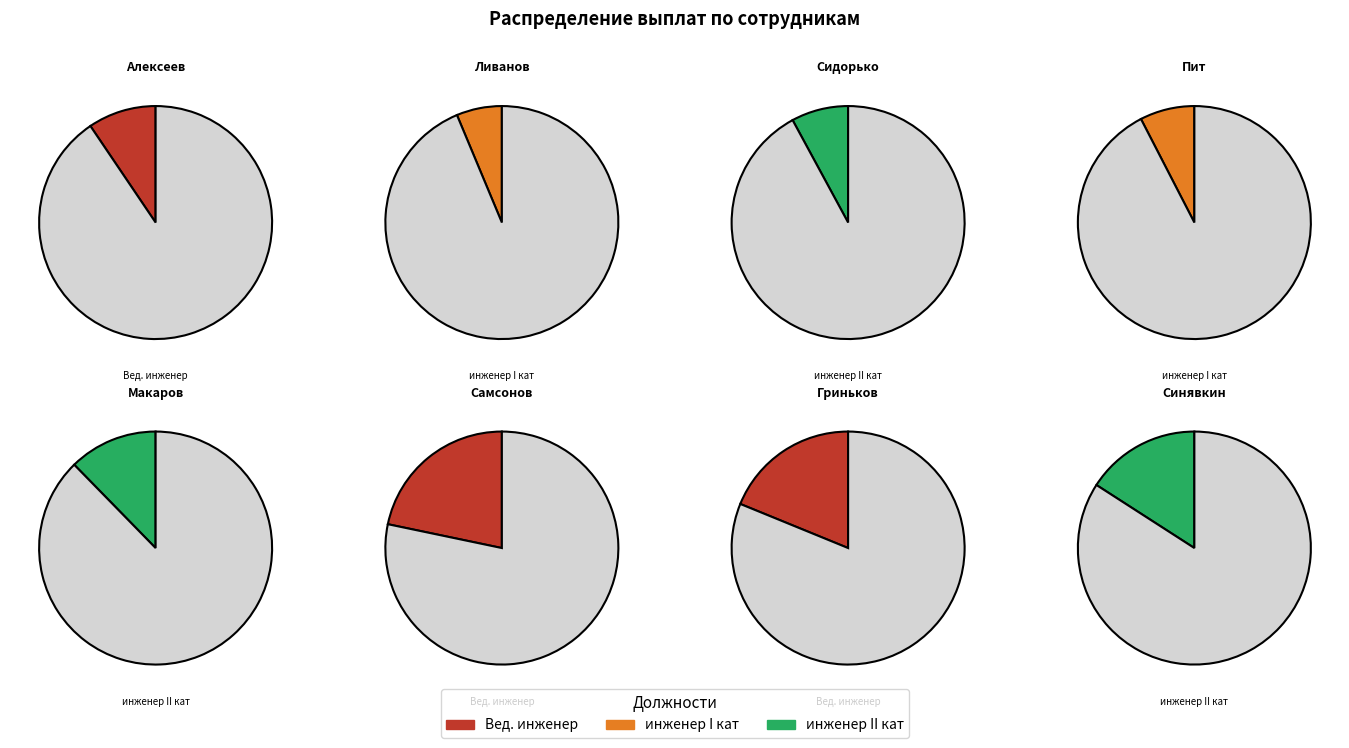

Do Самсонов С. Ю. and Синявкин А. П. together represent more than half of the pie?

No